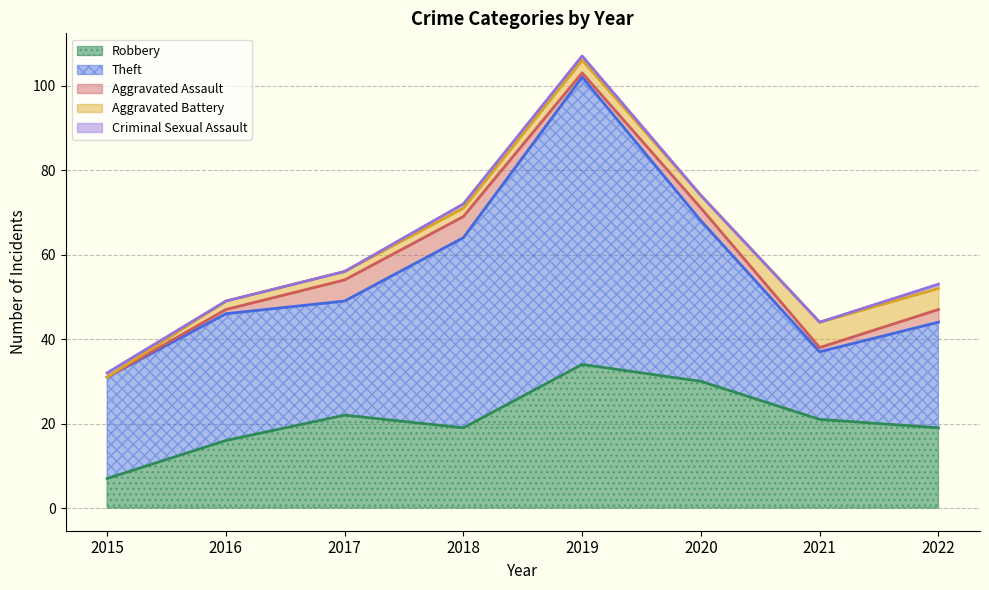

Reading right to left, what are all the values shown in this chart?

Robbery: 2022=19	2021=21	2020=30	2019=34	2018=19	2017=22	2016=16	2015=7
Theft: 2022=25	2021=16	2020=38	2019=68	2018=45	2017=27	2016=30	2015=24
Aggravated Assault: 2022=3	2021=1	2020=3	2019=1	2018=5	2017=5	2016=1	2015=0
Aggravated Battery: 2022=5	2021=6	2020=3	2019=3	2018=2	2017=2	2016=2	2015=0
Criminal Sexual Assault: 2022=1	2021=0	2020=0	2019=1	2018=1	2017=0	2016=0	2015=1